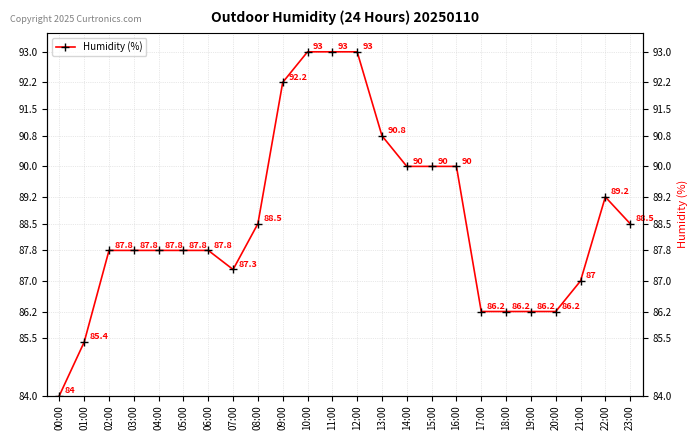

Is it true that the value at 01:00 is 41.8?

False